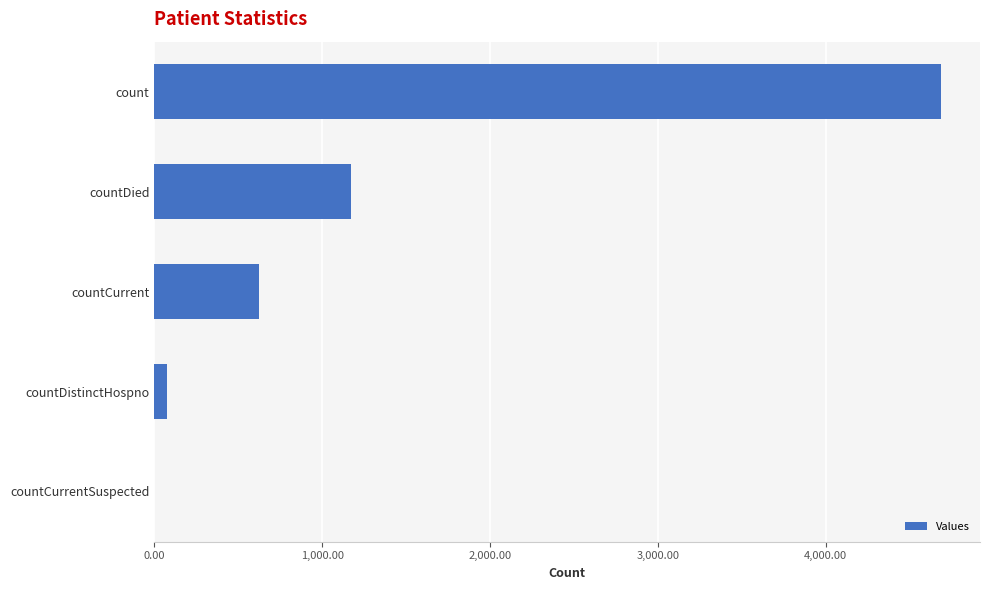

True or false: the data shows 621 at countCurrent.

True